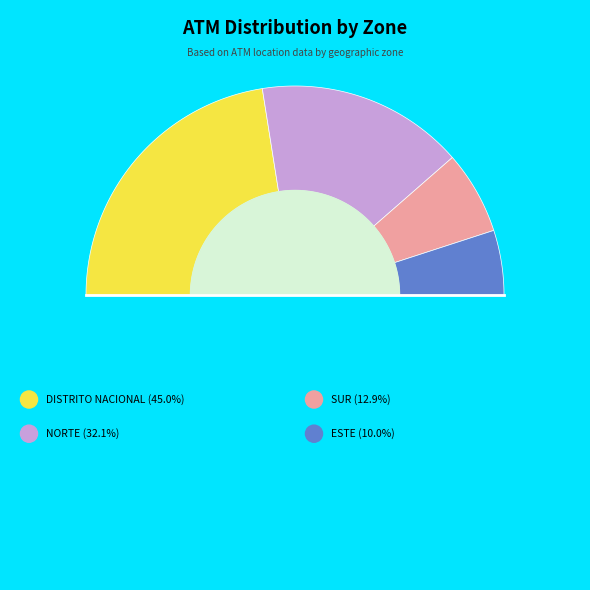

Which category has the smallest portion of the pie?

ESTE